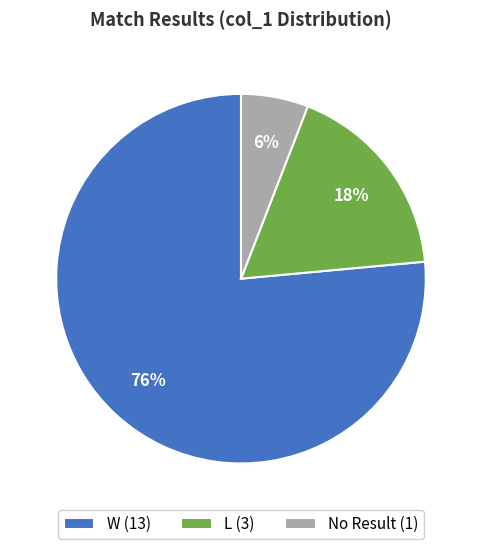

Rank the categories by value from lowest to highest.

No Result (1), L (3), W (13)